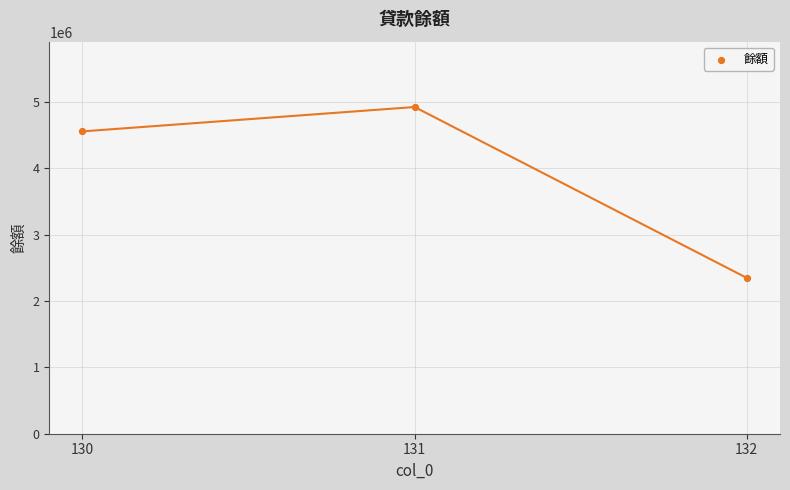

What is the range of Y values (max minus min)?

2577214